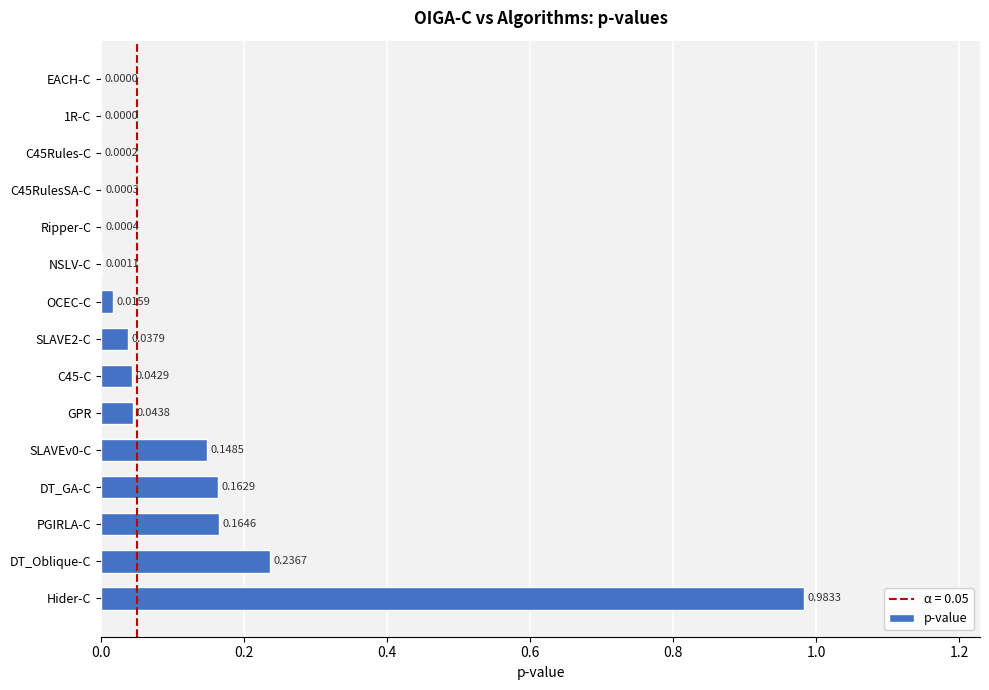

What is the change in value from Hider-C to OCEC-C?

-1.0